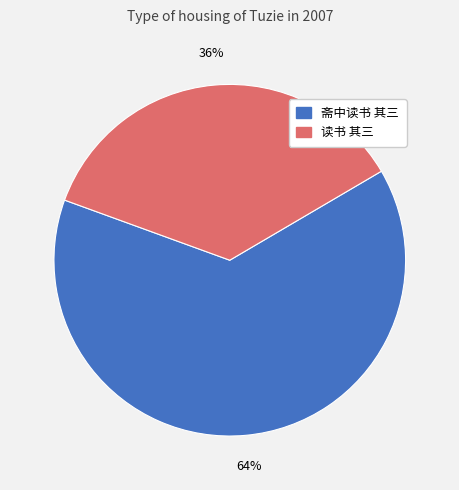

Which has a higher value, 斋中读书 其三 or 读书 其三?

斋中读书 其三